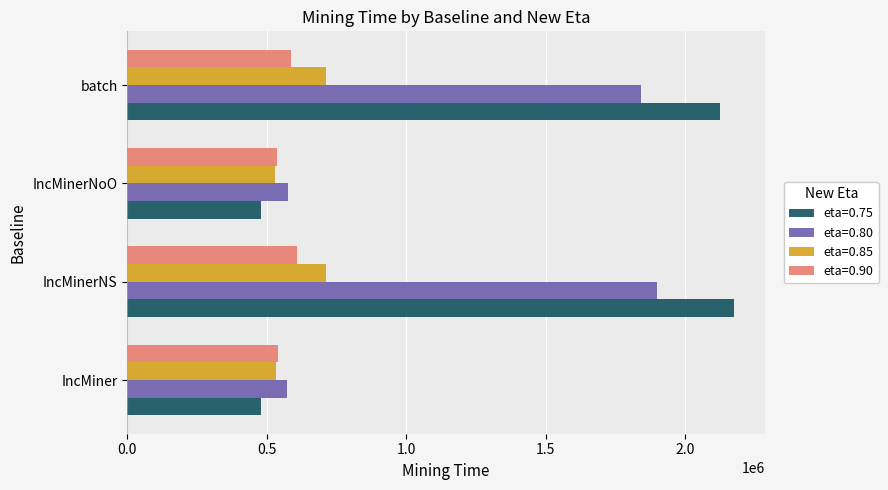

What is the minimum value shown in the chart?

478526